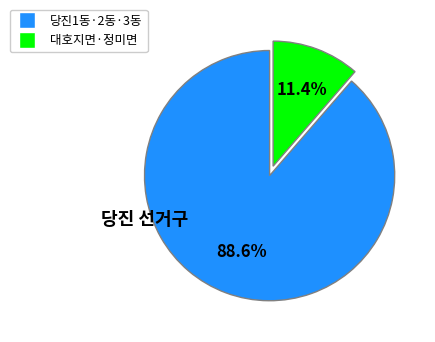

Does any single category account for the majority?

Yes